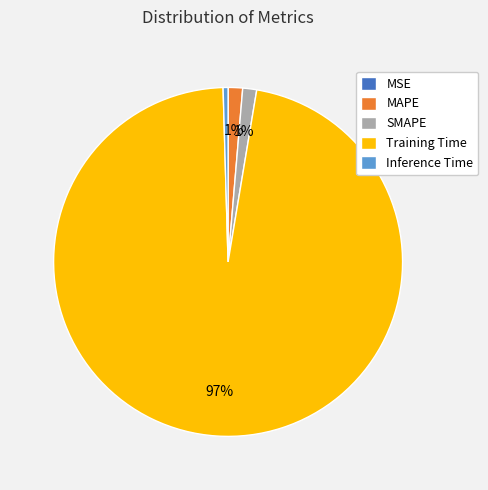

Which has a higher value, Inference Time or SMAPE?

SMAPE